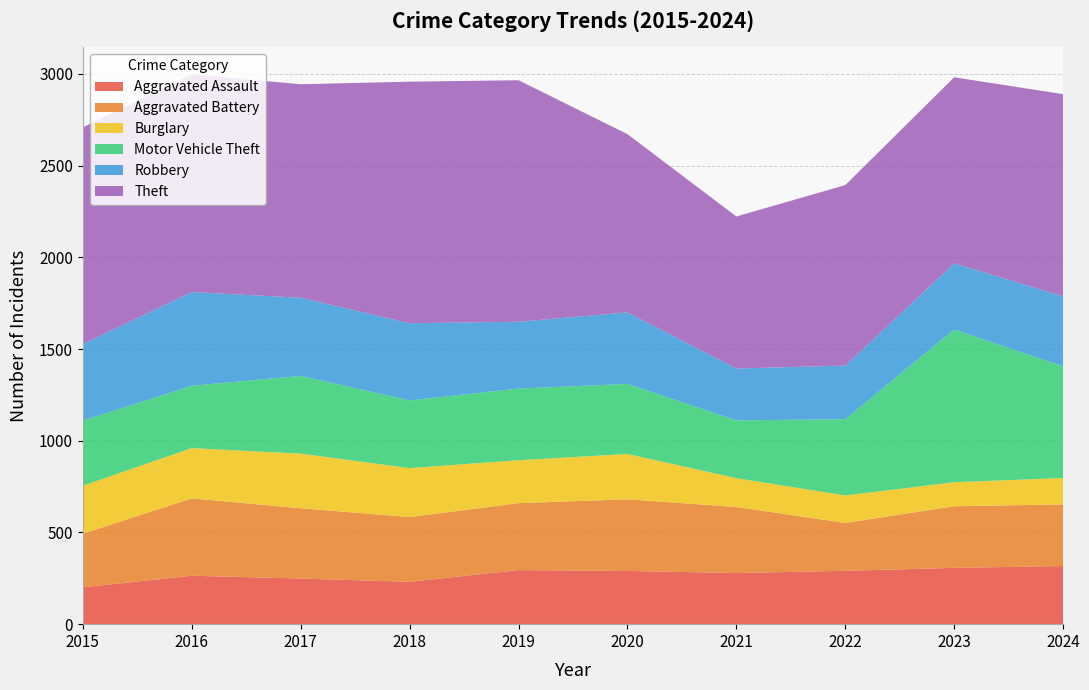

Reading left to right, extract all data points from this chart.

Aggravated Assault: 2015=201	2016=264	2017=249	2018=231	2019=295	2020=290	2021=279	2022=291	2023=307	2024=317
Aggravated Battery: 2015=292	2016=422	2017=383	2018=353	2019=365	2020=391	2021=360	2022=261	2023=336	2024=336
Burglary: 2015=262	2016=274	2017=298	2018=267	2019=234	2020=247	2021=157	2022=150	2023=131	2024=144
Motor Vehicle Theft: 2015=355	2016=340	2017=424	2018=369	2019=391	2020=382	2021=315	2022=416	2023=833	2024=609
Robbery: 2015=417	2016=511	2017=426	2018=421	2019=364	2020=390	2021=283	2022=292	2023=360	2024=382
Theft: 2015=1182	2016=1187	2017=1164	2018=1317	2019=1317	2020=972	2021=829	2022=984	2023=1015	2024=1102